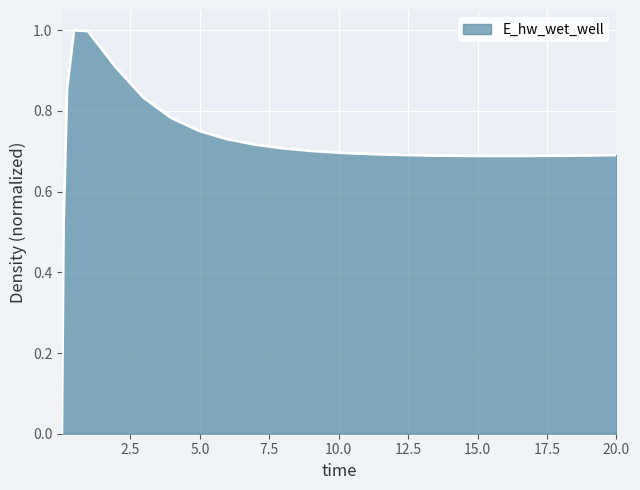

What is the maximum value shown in the chart?

1.0